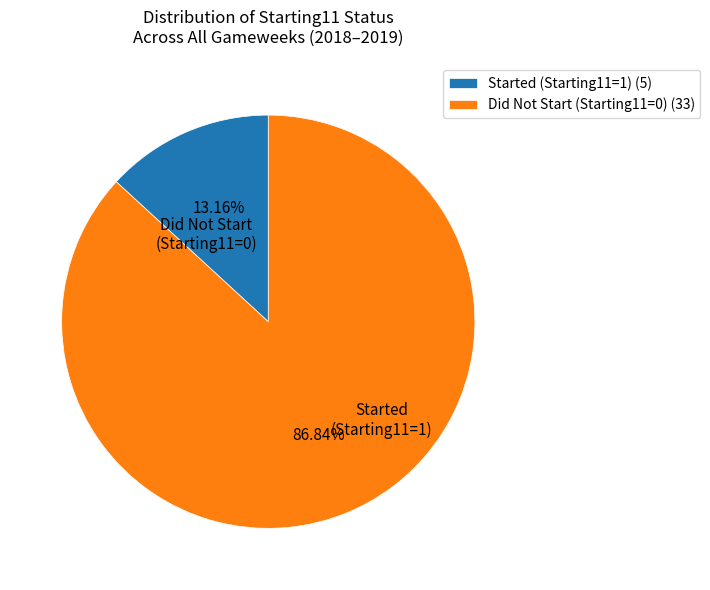

Rank the categories by value from lowest to highest.

Started (Starting11=1) (5), Did Not Start (Starting11=0) (33)